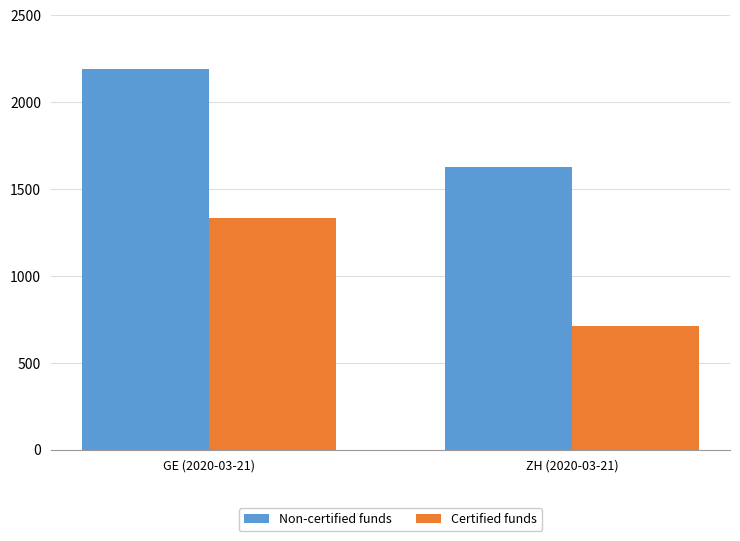

What is the minimum value for Certified funds?

711